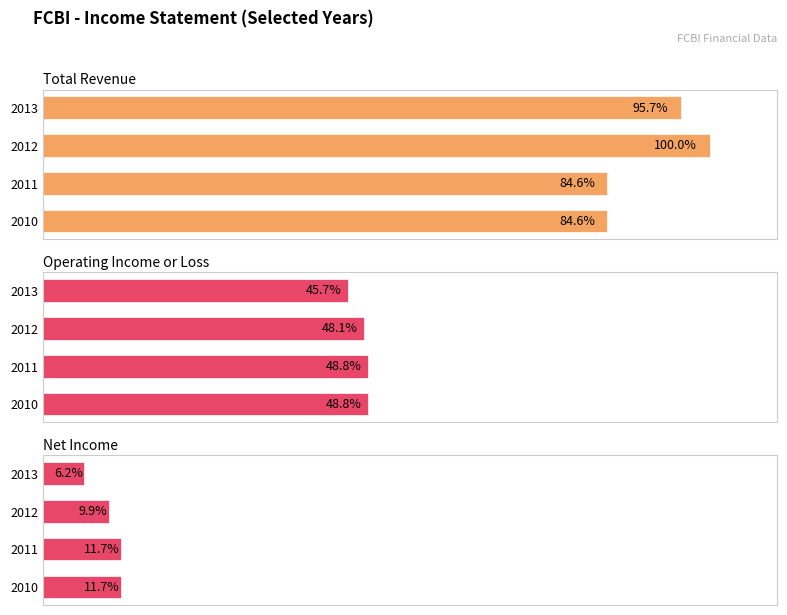

What are all the series names shown in the legend?

Total Revenue, Operating Income or Loss, Net Income